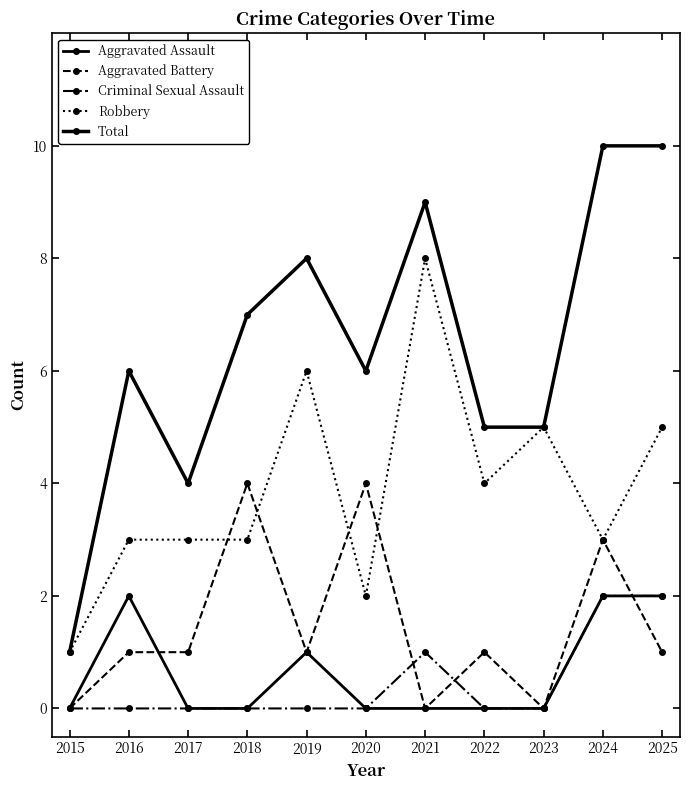

Does the chart have visible grid lines?

No